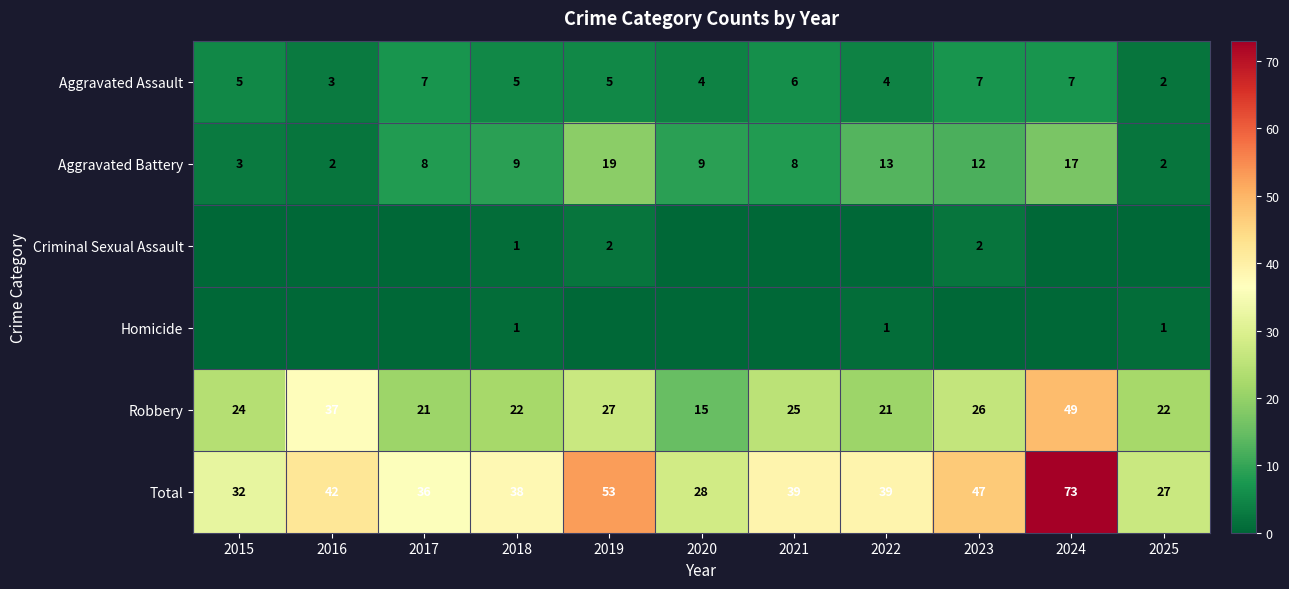

Which category has the lowest value across all series?

2015